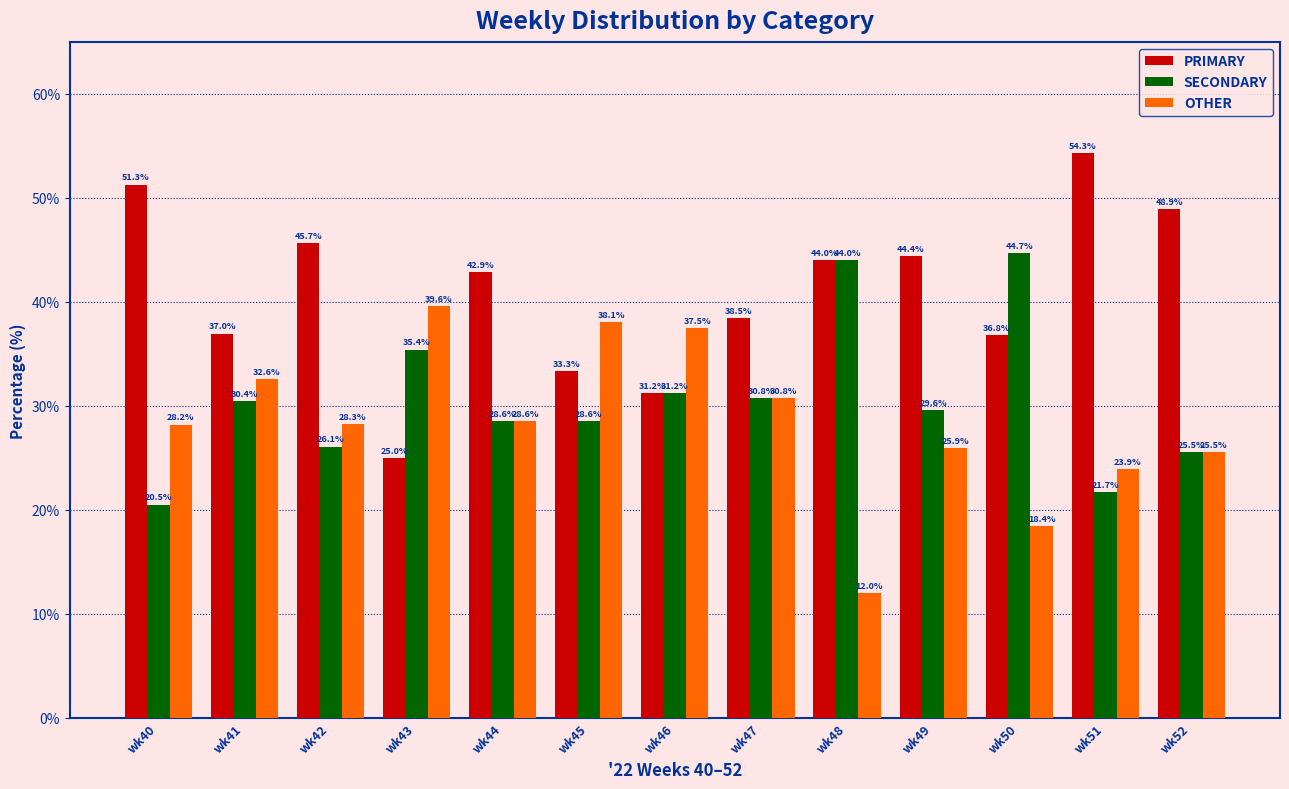

What is the value of the OTHER bar at the 8th from the left?

30.8